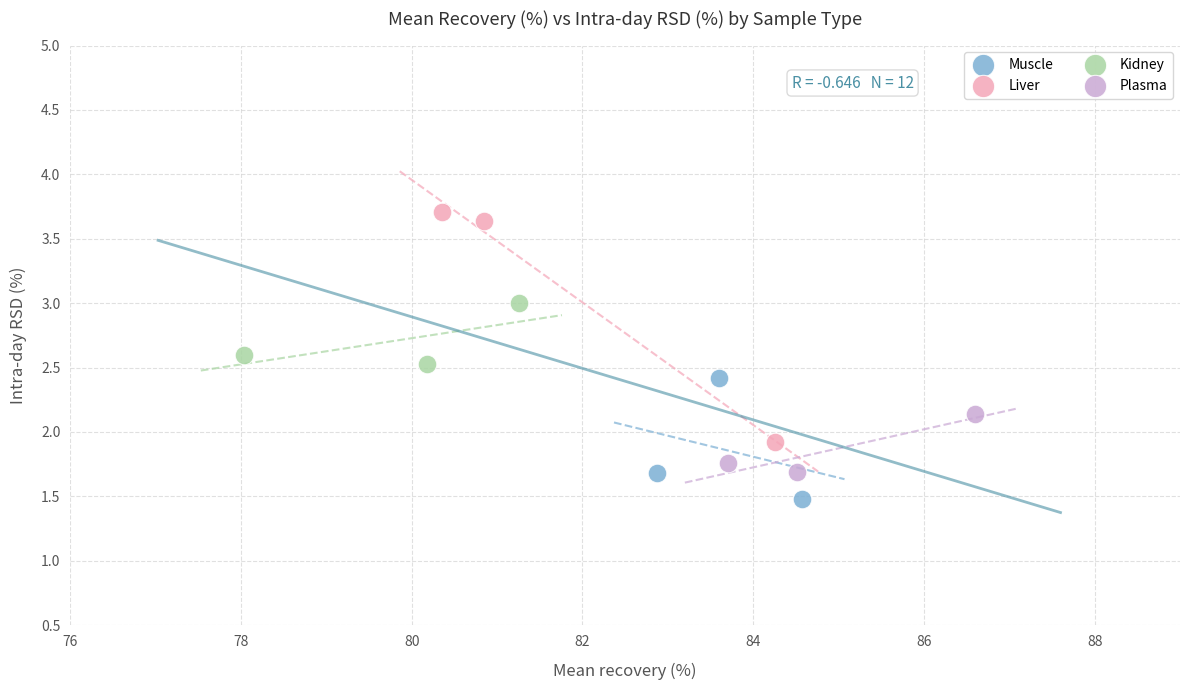

What are all the series names shown in the legend?

Muscle, Liver, Kidney, Plasma